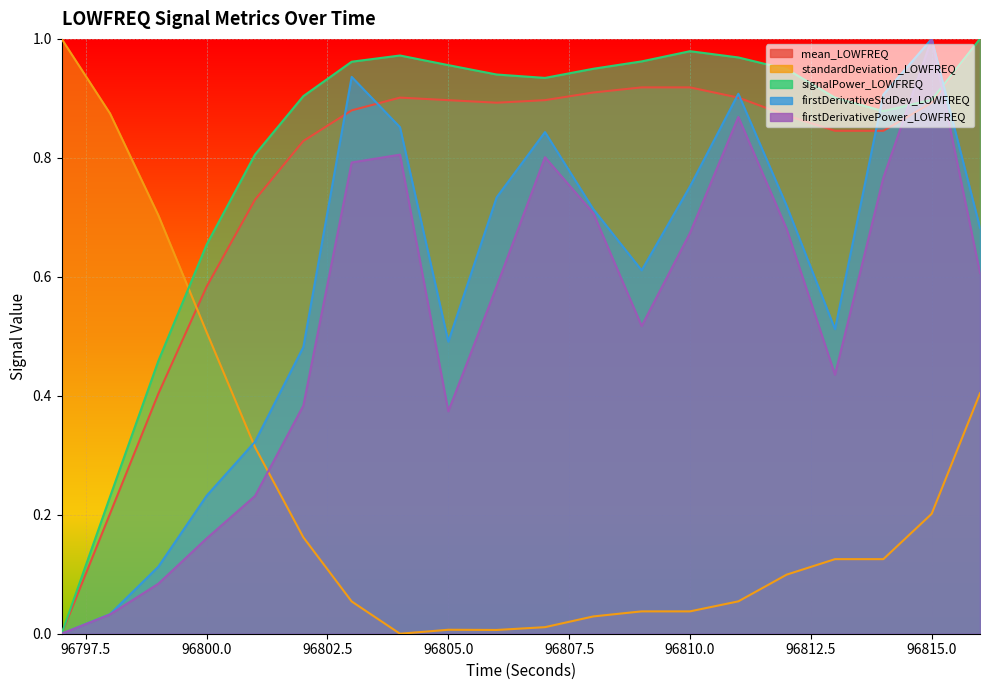

At 96802, list the series in order from largest to smallest.

signalPower_LOWFREQ, mean_LOWFREQ, firstDerivativeStdDev_LOWFREQ, firstDerivativePower_LOWFREQ, standardDeviation_LOWFREQ